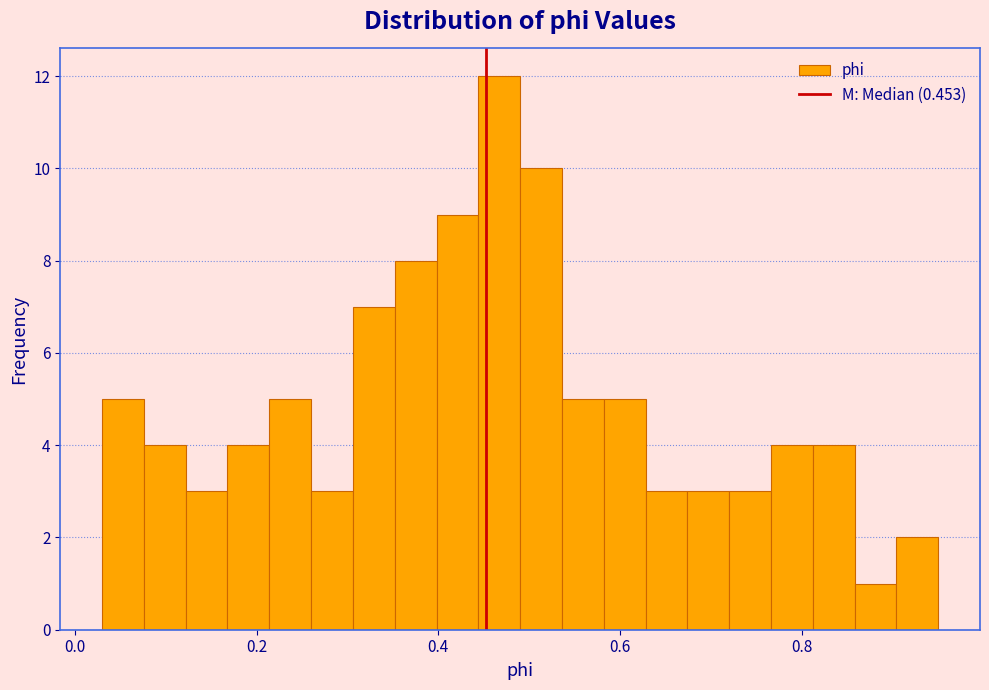

Around what value on the x-axis is the tallest bar? Give the approximate position of its centre, as read against the axis.

0.46